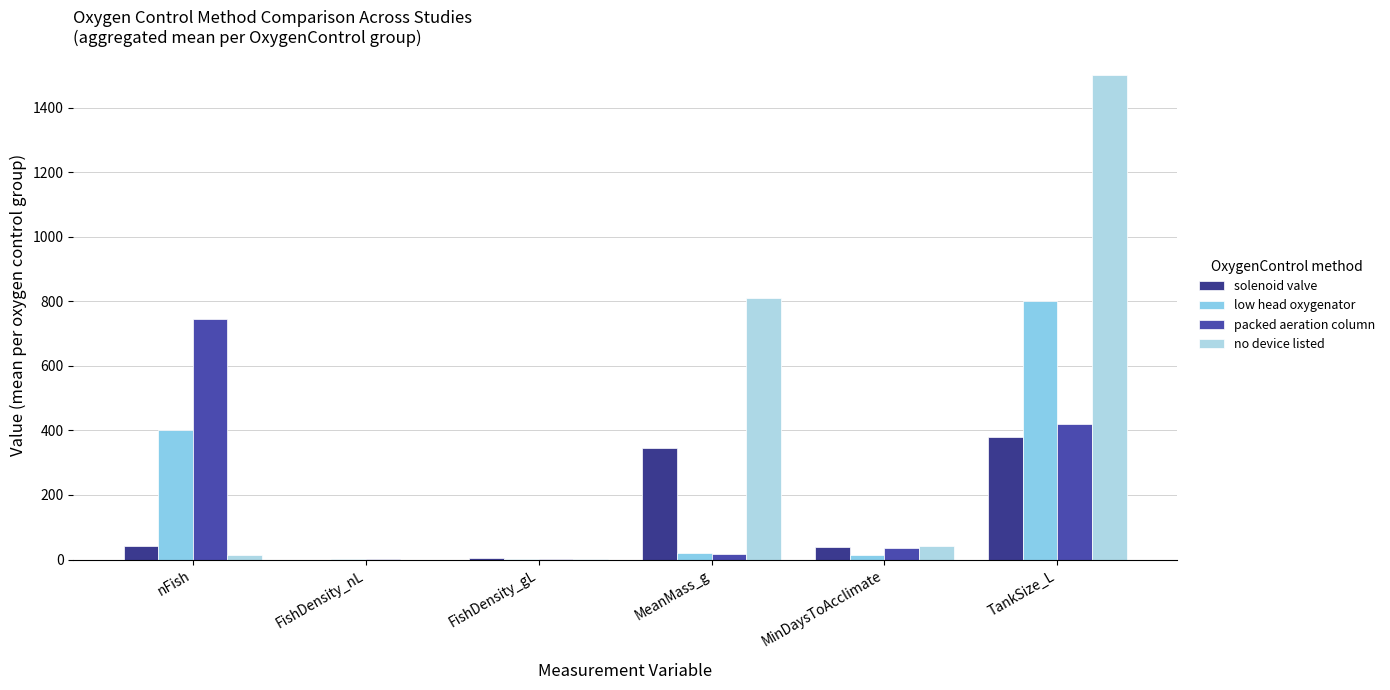

Is it true that packed aeration column equals 15.8 at MeanMass_g?

True